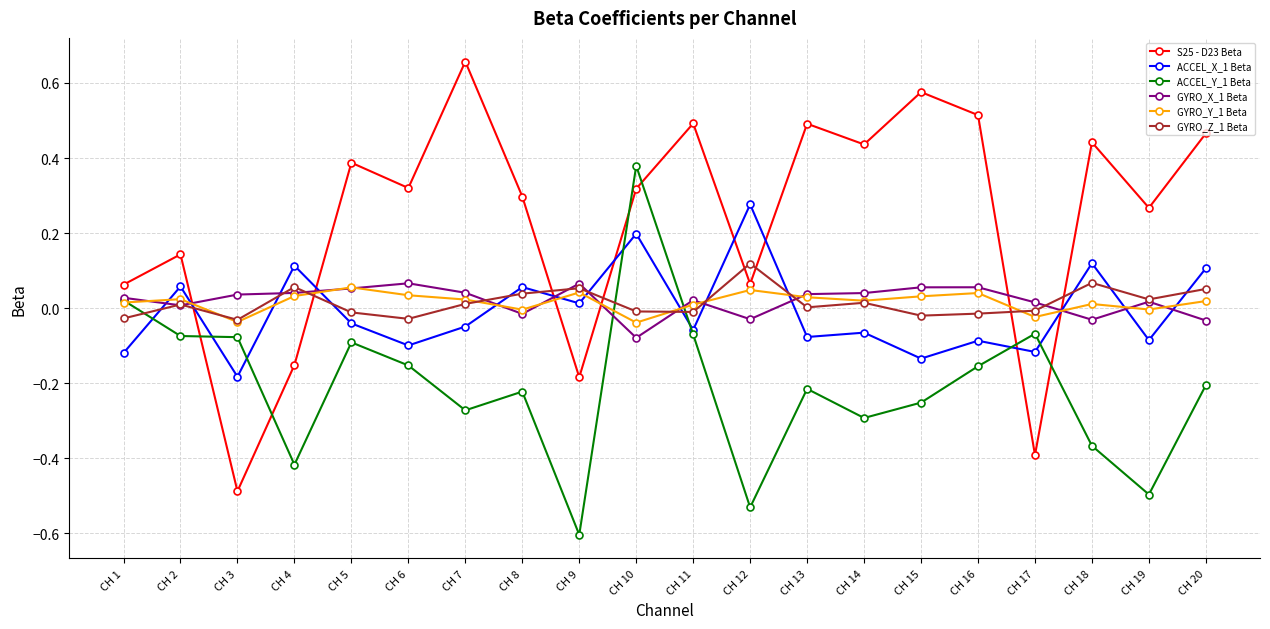

Which series has the largest total across all categories?

S25 - D23 Beta